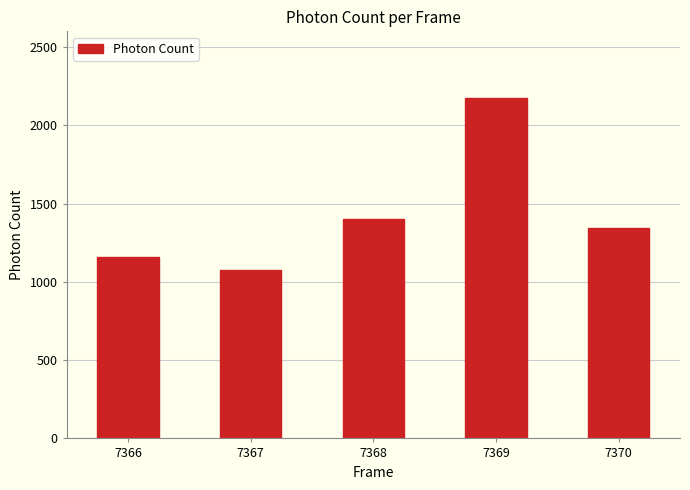

Rank the categories by value from highest to lowest.

7369, 7368, 7370, 7366, 7367